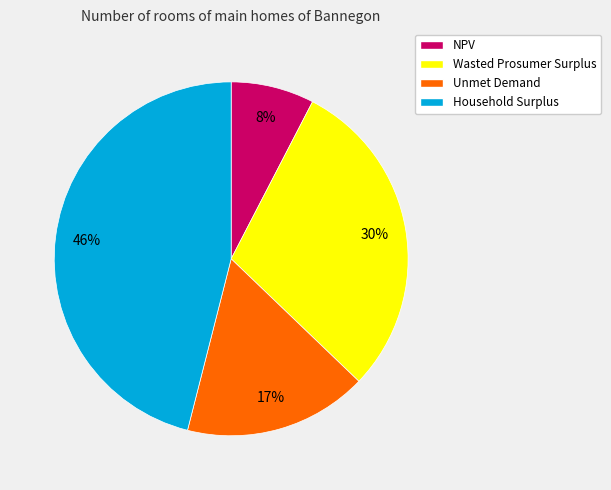

Does Household Surplus represent more than half of the total?

No